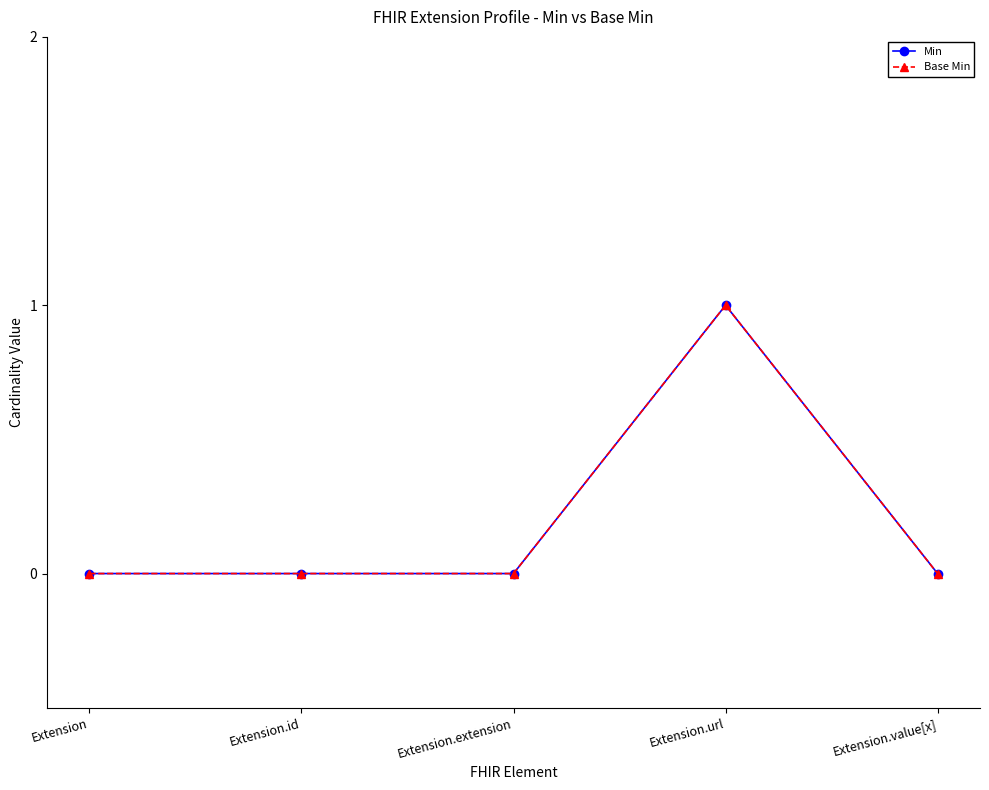

Does the chart have visible grid lines?

No